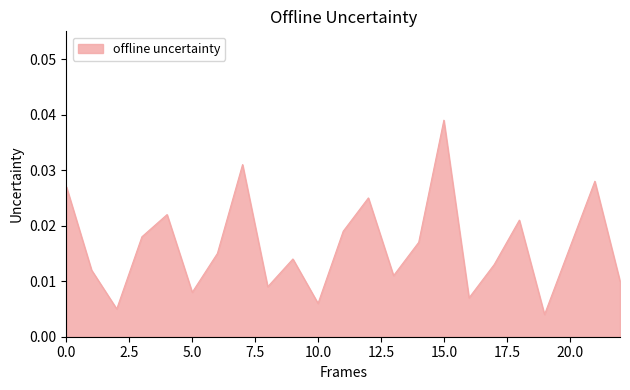

Which label corresponds to the largest value in the chart?

15.0